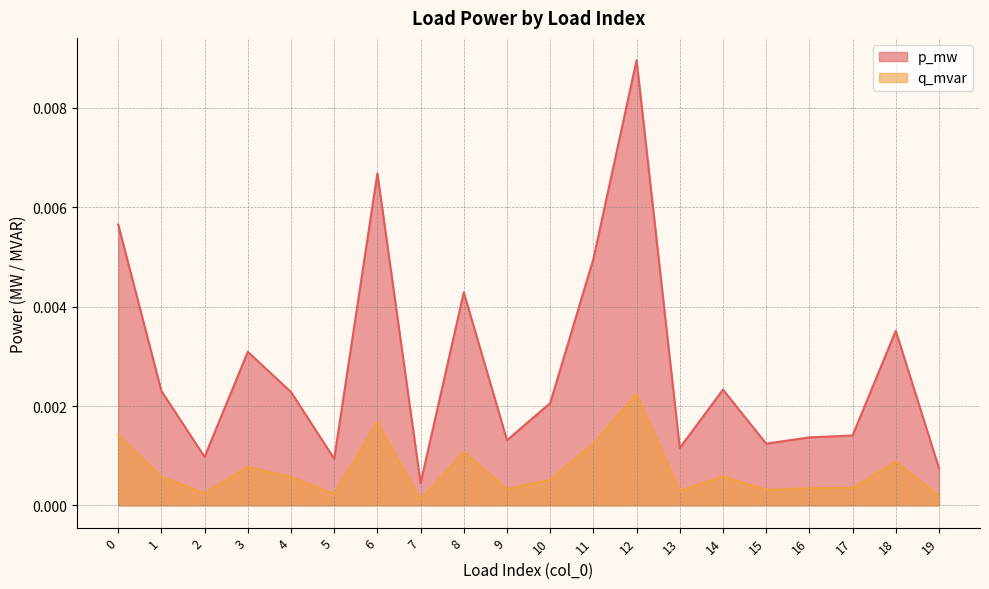

Where is the first local maximum for q_mvar?

3